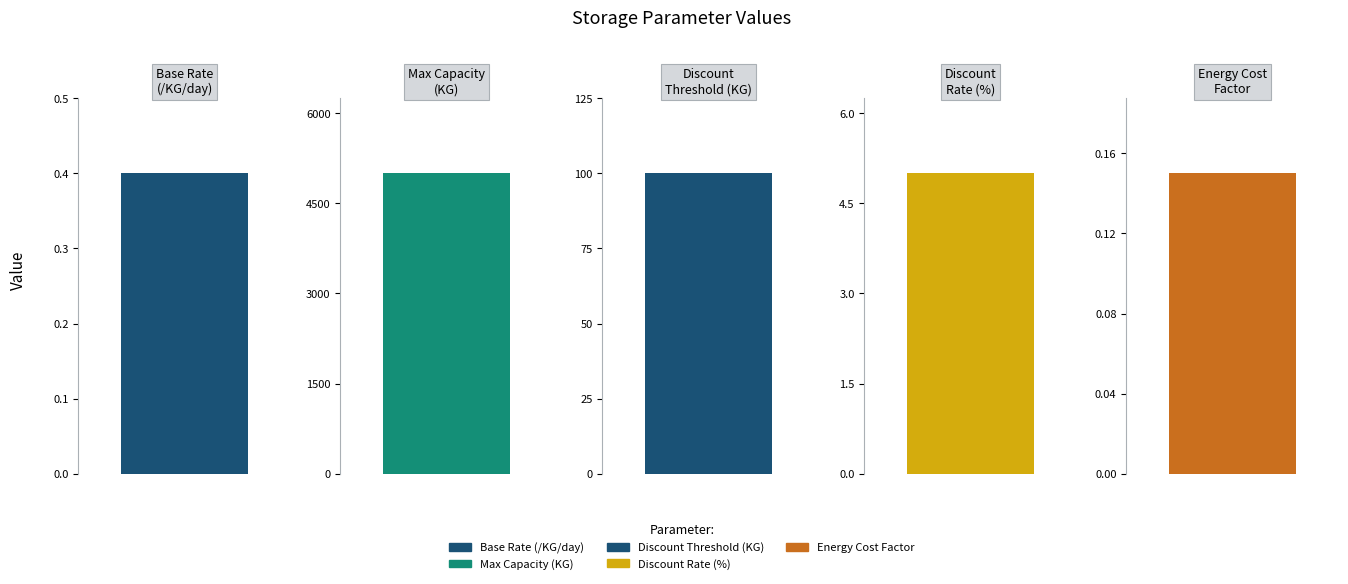

What position from the right is Max Capacity (KG)?

4